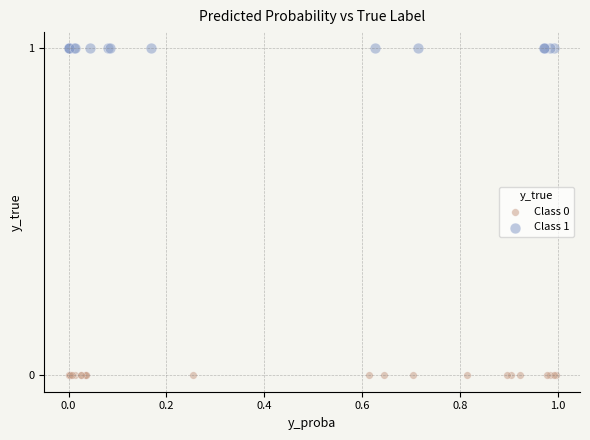

Which series reaches the minimum Y coordinate?

Class 0